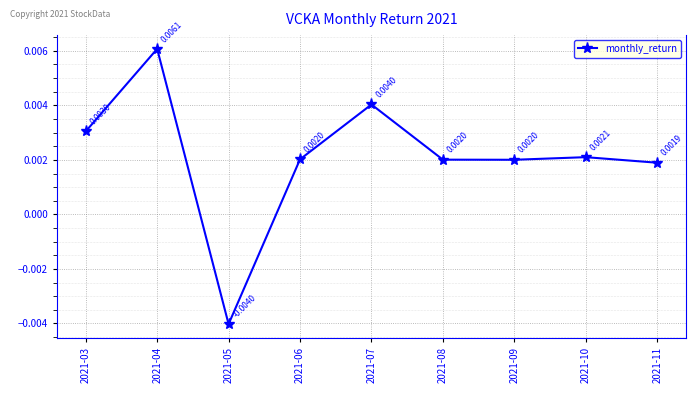

How many data points are less than 0?

1